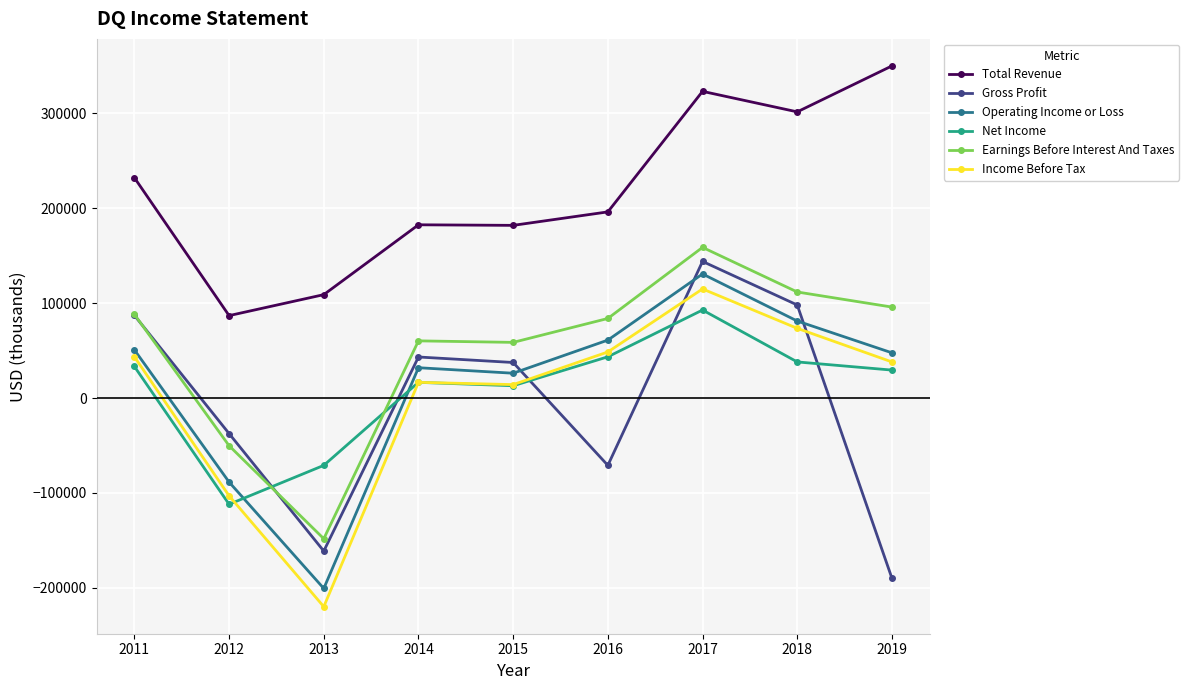

Between 2018 and 2019, which series saw the biggest shift?

Gross Profit